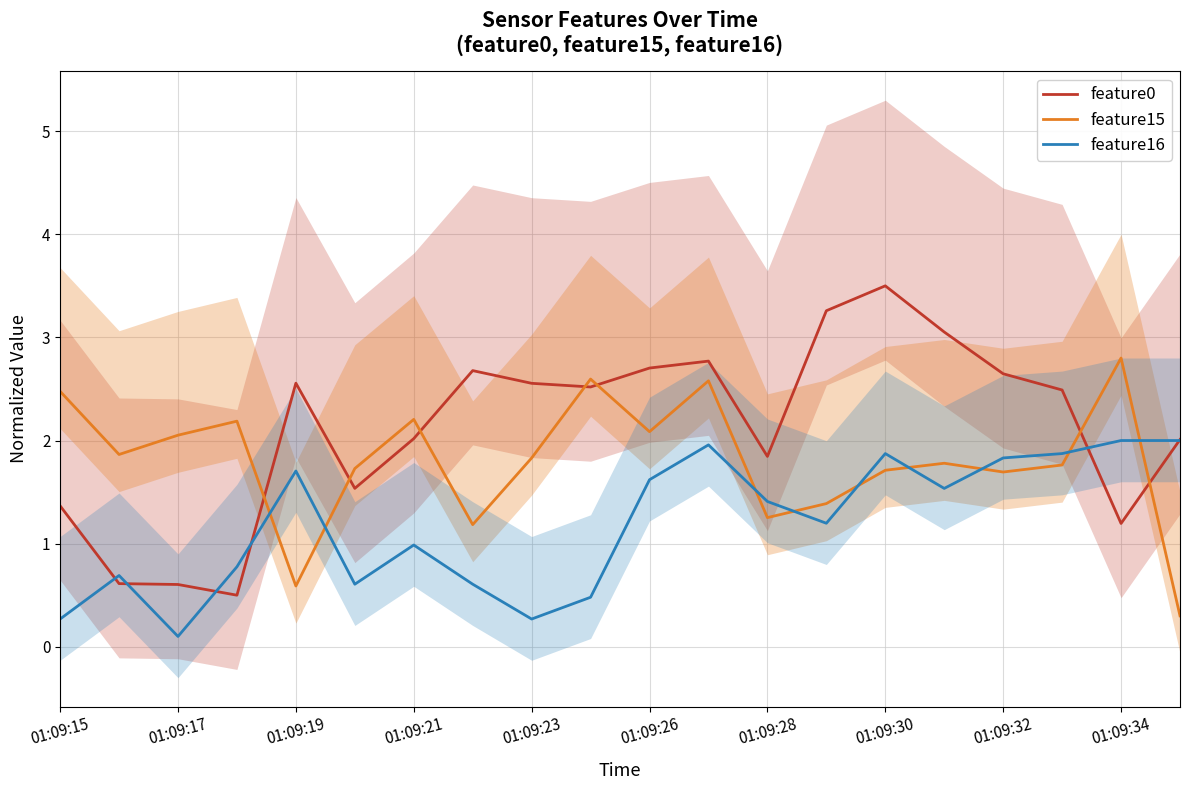

At which label does feature15 reach its peak?

01:09:34